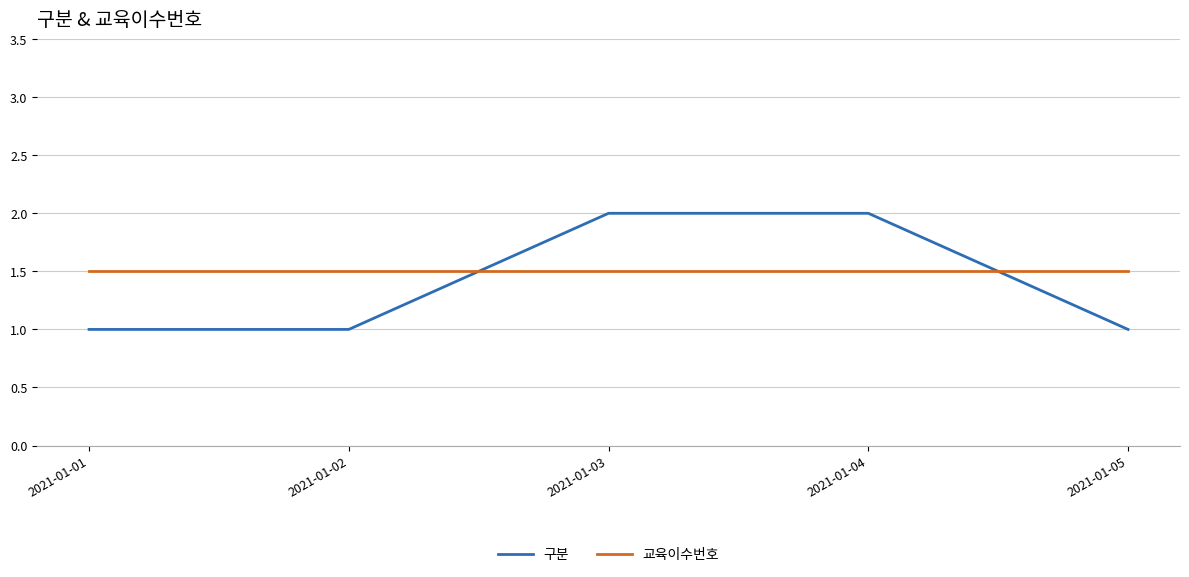

Which series has the largest total across all categories?

교육이수번호